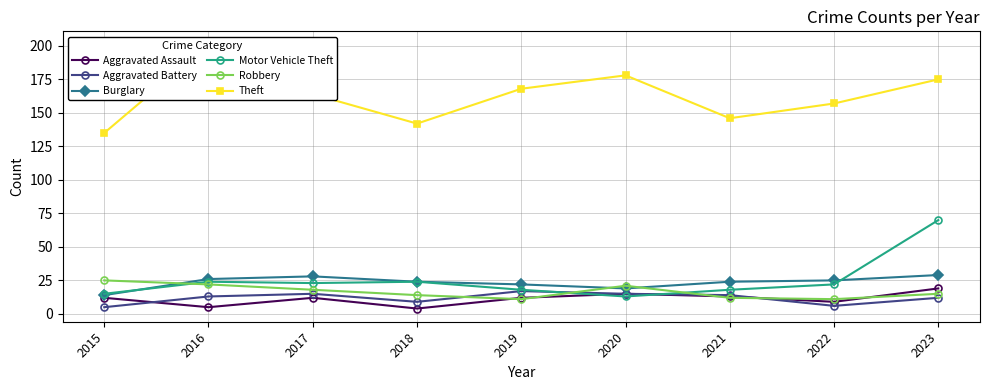

The value of Robbery at 2018 is 14. True or false?

True